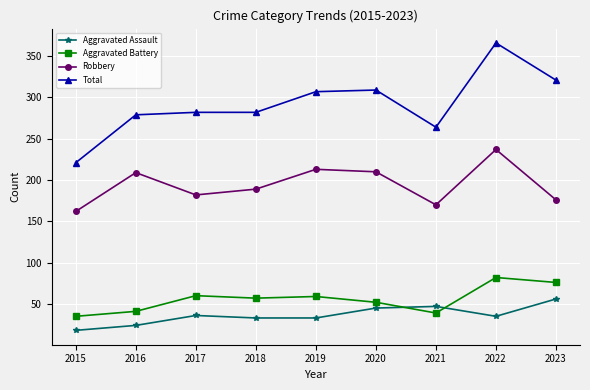

At how many categories does at least one series exceed 131?

9